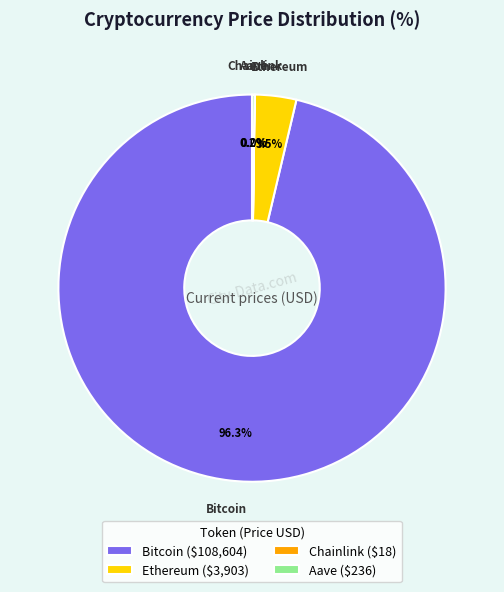

Which category accounts for the majority?

Bitcoin